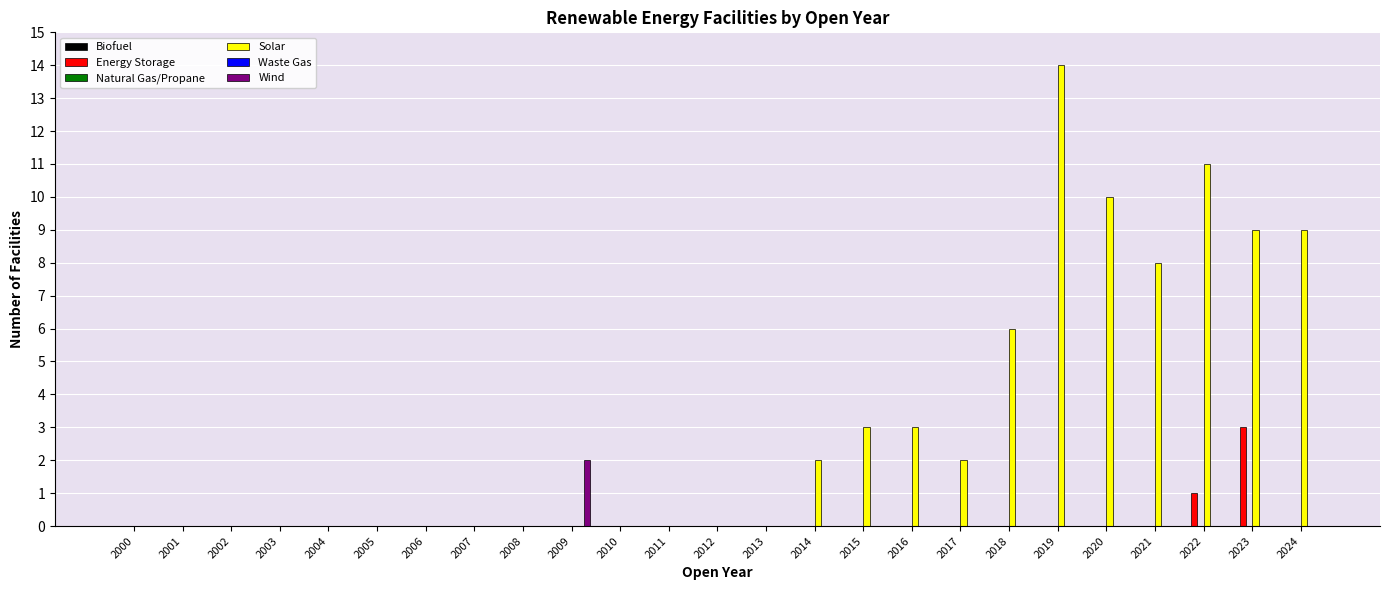

At which label is Waste Gas closest to 0?

2000